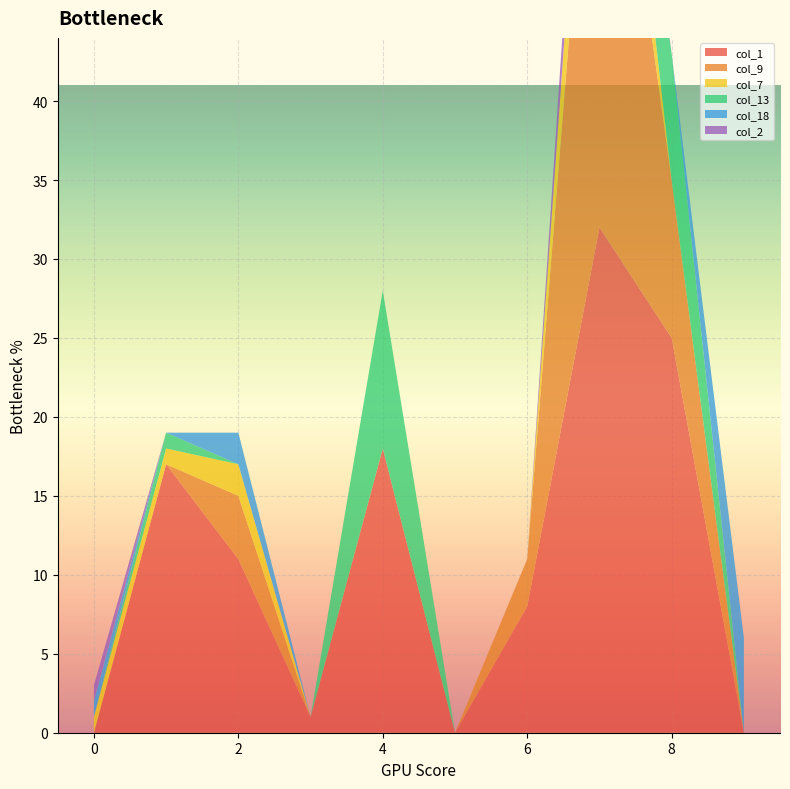

Reading left to right, extract all data points from this chart.

col_1: 0	17	11	1	18	0	8	32	25	0
col_9: 0	0	4	0	0	0	3	36	10	0
col_7: 1	1	2	0	0	0	0	7	0	0
col_13: 0	1	0	0	10	0	0	0	8	0
col_18: 1	0	2	0	0	0	0	0	0	6
col_2: 1	0	0	0	0	0	0	4	0	0